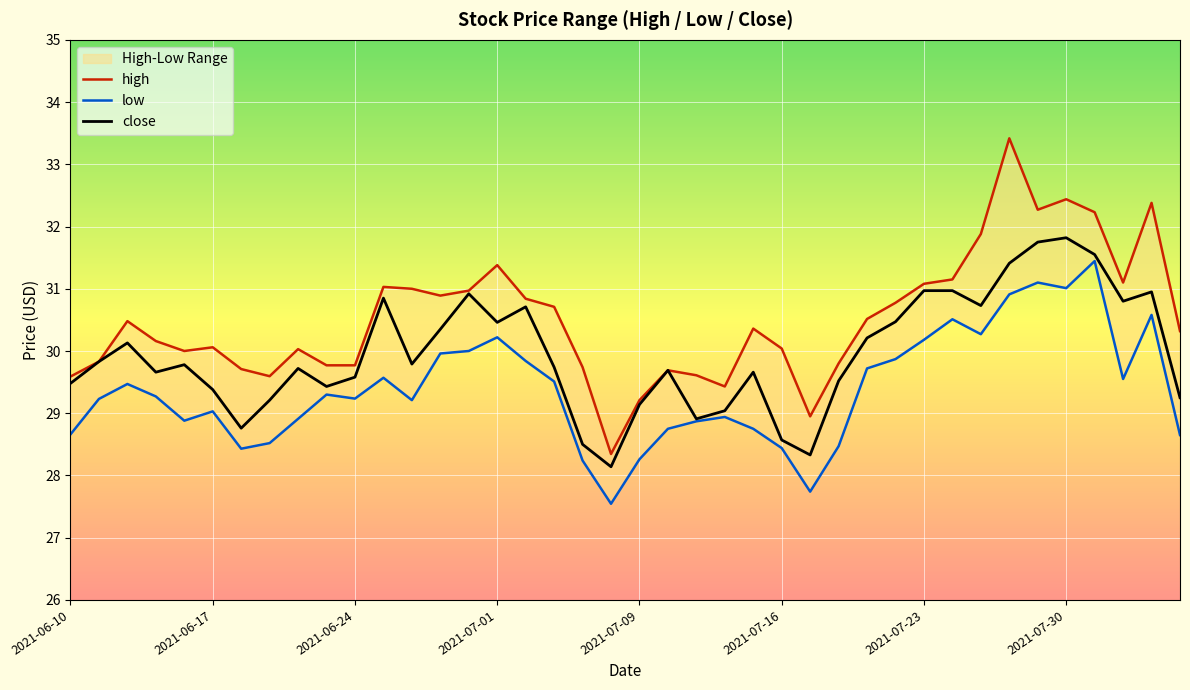

Is this an area chart (filled region under the line)?

No